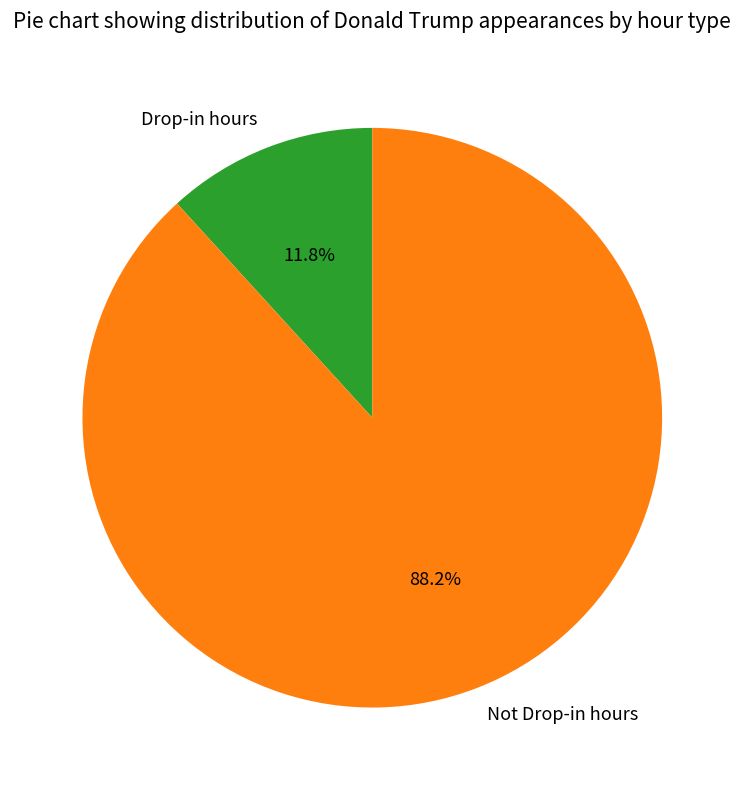

How many segments does this pie chart have?

2